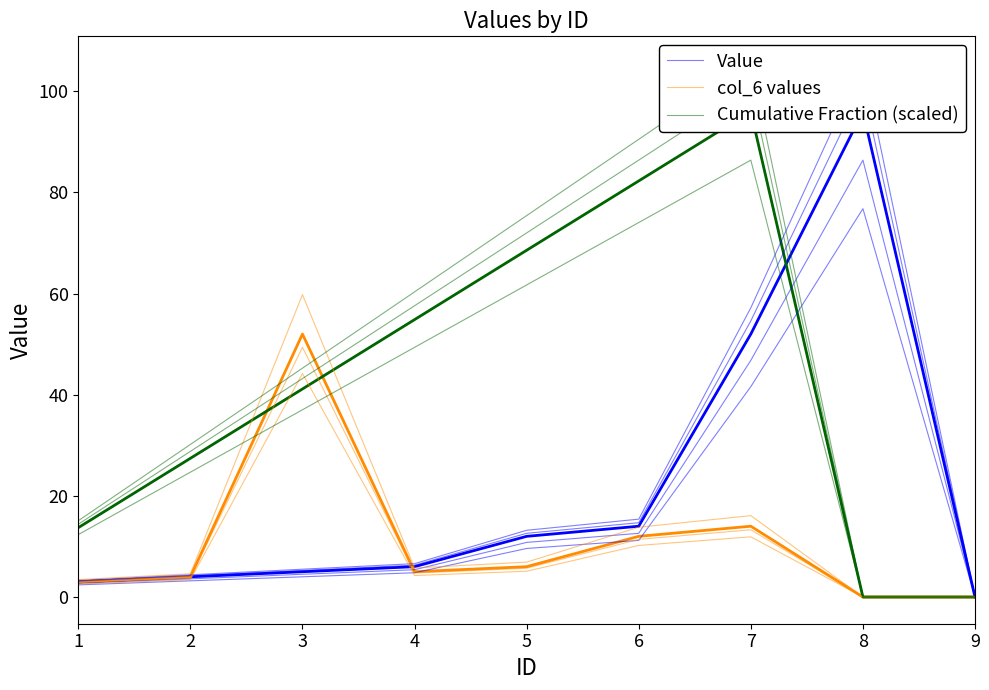

What is the sum of all col_6 values values?

91.2